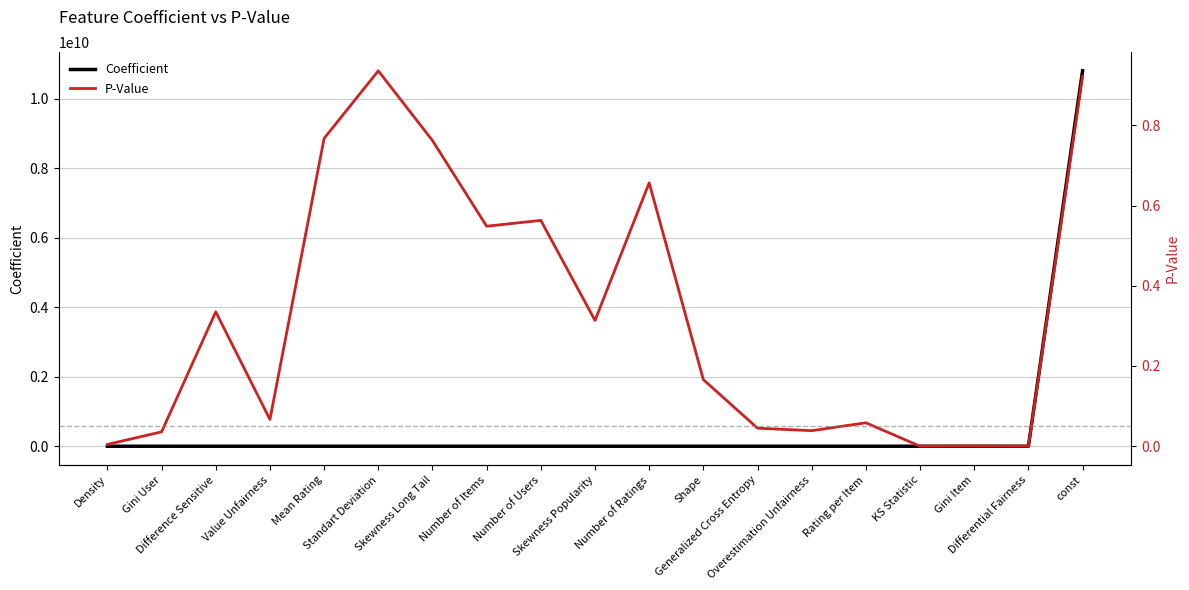

True or false: P-Value and Coefficient intersect in this chart.

True